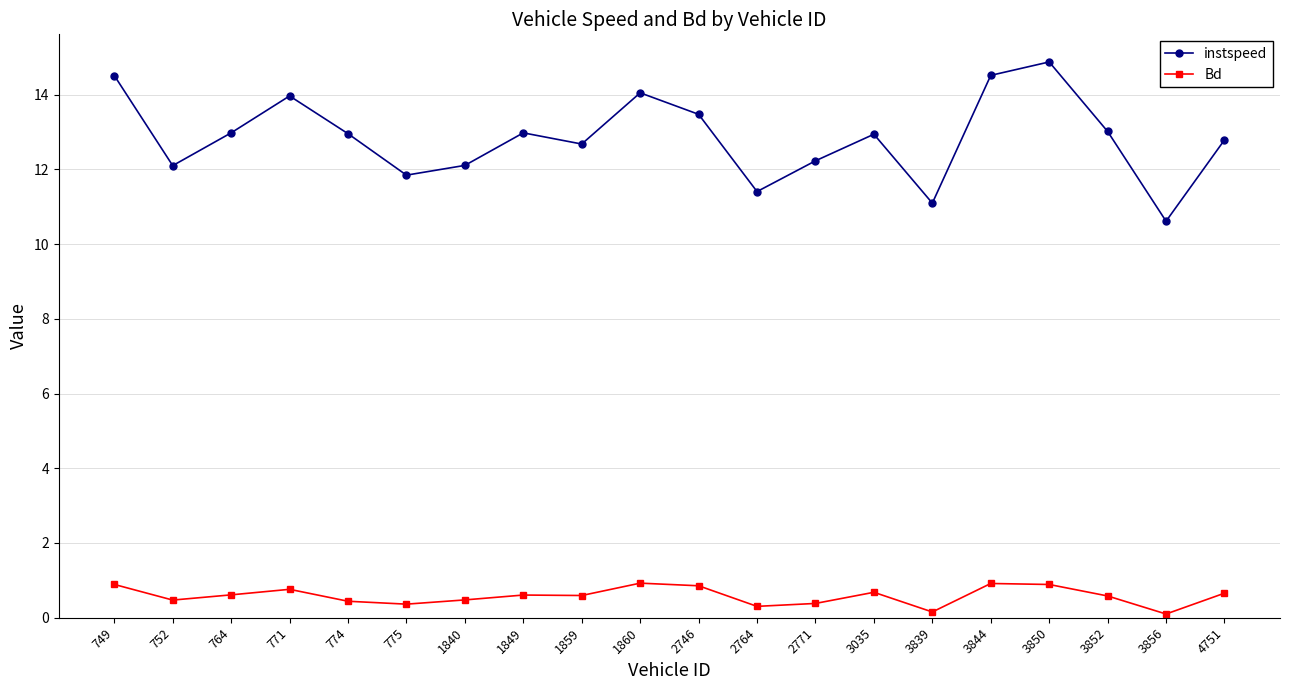

True or false: Bd has more than 1 interior local peaks.

True